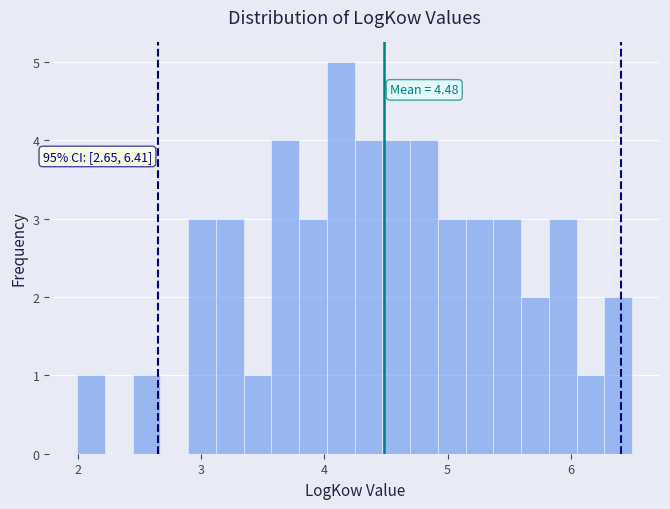

Read against the x-axis, roughly where is the centre of the tallest bar?

4.1